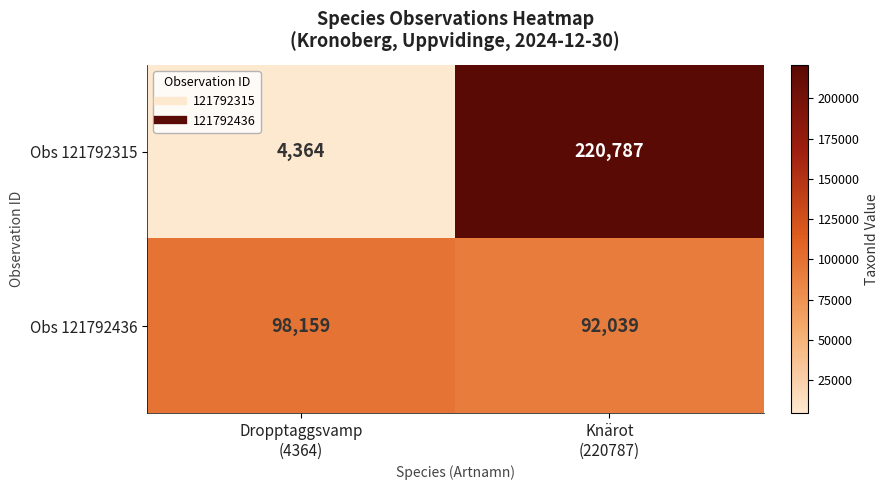

Which series has the largest total across all categories?

Obs 121792315